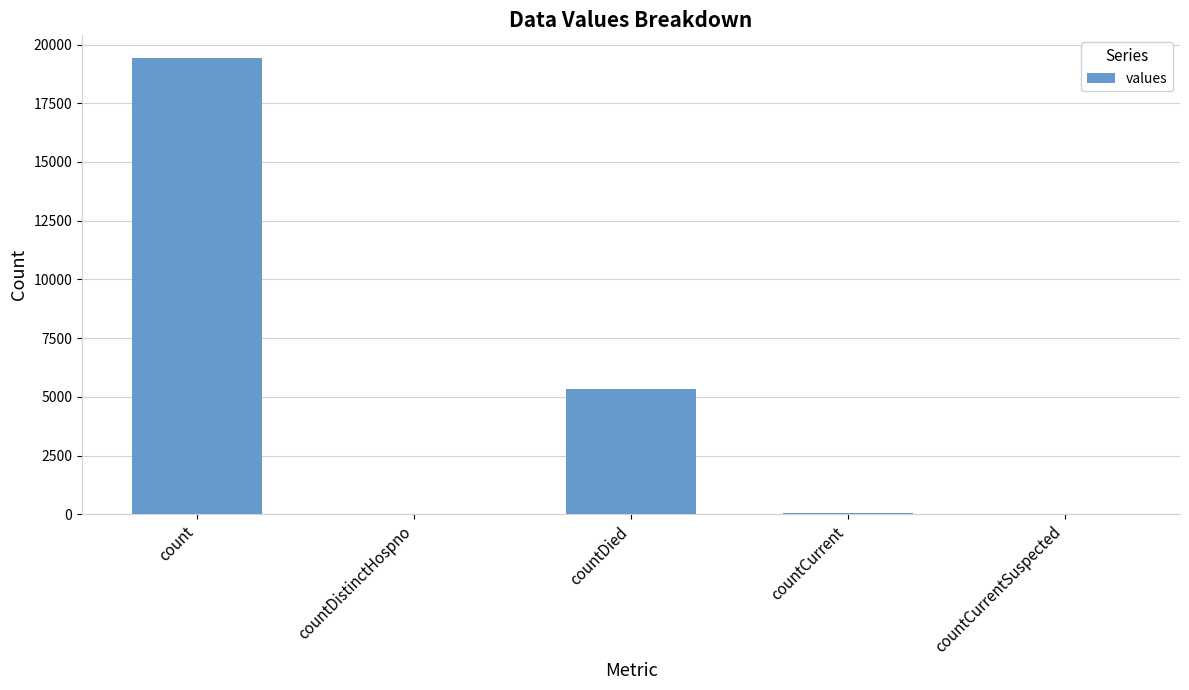

What is the sum of all values?

24875